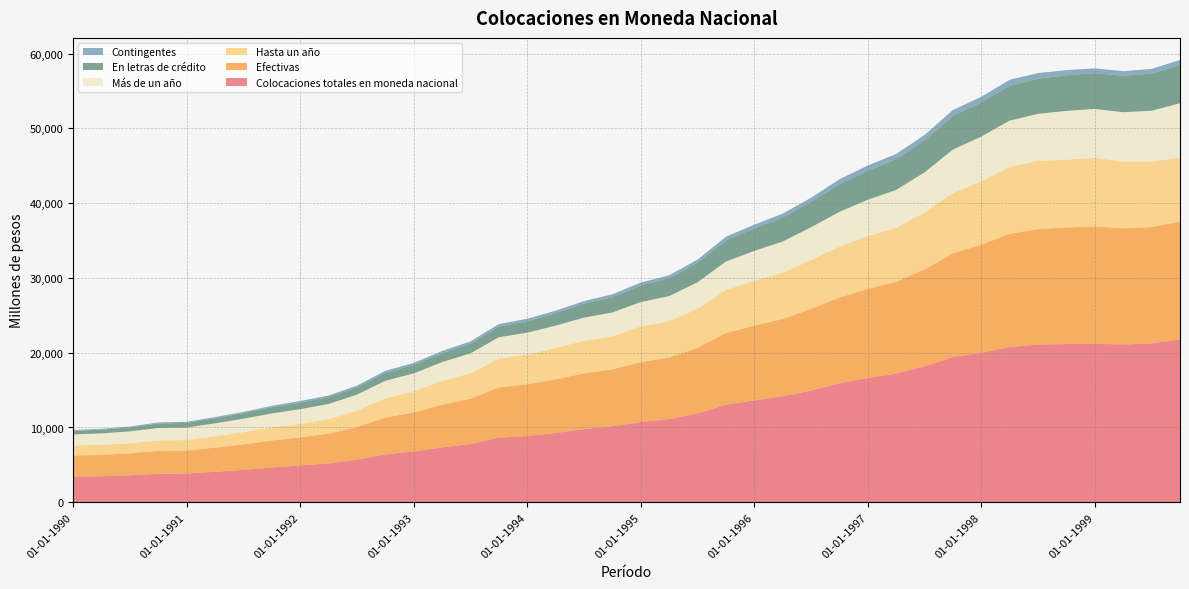

Reading left to right, extract all data points from this chart.

Colocaciones totales en moneda nacional: 3417	3480	3596	3809	3848	4072	4331	4639	4930	5187	5691	6401	6793	7343	7782	8639	8872	9259	9783	10162	10723	11126	11887	13049	13621	14167	14946	15923	16618	17215	18172	19419	19991	20769	21090	21164	21203	21103	21258	21763
Efectivas: 2833	2865	2942	3062	3069	3241	3420	3620	3760	3979	4352	4921	5221	5701	6067	6716	6905	7185	7455	7613	8026	8224	8770	9574	10000	10352	10915	11460	11920	12281	12974	13882	14461	15140	15431	15591	15701	15535	15555	15802
Hasta un año: 1336	1335	1360	1393	1401	1515	1628	1757	1804	1945	2191	2593	2810	3185	3409	3874	3980	4190	4361	4431	4769	4881	5213	5775	6001	6200	6531	6803	7065	7223	7633	8057	8469	8957	9142	9065	9161	8937	8767	8530
Más de un año: 1497	1530	1582	1669	1668	1726	1792	1863	1956	2034	2161	2328	2411	2516	2658	2842	2925	2995	3094	3182	3257	3343	3557	3799	3999	4152	4384	4657	4855	5058	5341	5825	5992	6183	6289	6526	6540	6598	6788	7272
En letras de crédito: 469	497	535	602	631	682	749	826	879	923	983	1065	1113	1195	1300	1427	1529	1667	1864	2049	2231	2404	2610	2833	3015	3216	3420	3677	3894	4092	4291	4490	4563	4656	4706	4758	4788	4871	4973	5117
Contingentes: 115	118	119	145	148	149	162	193	212	205	223	275	284	290	304	339	335	327	346	384	378	383	419	489	488	513	532	680	689	712	717	792	758	805	748	697	644	614	619	669